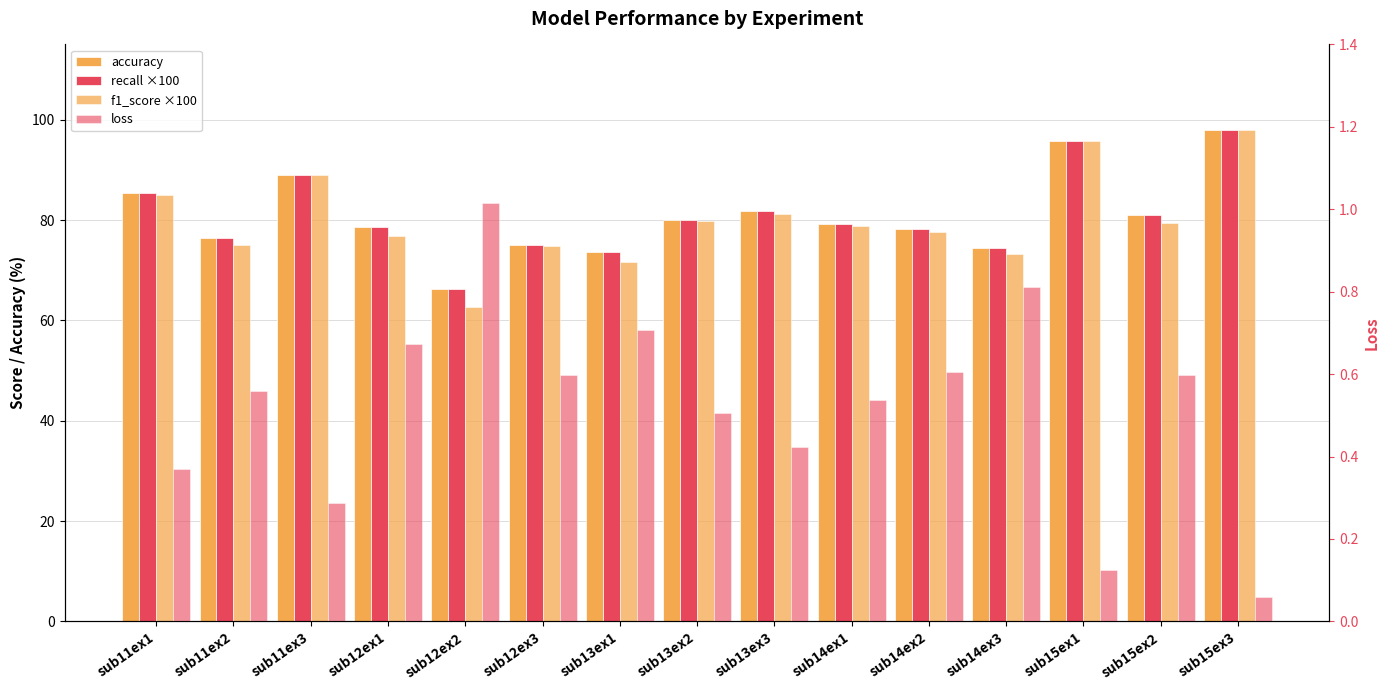

How many bars are there in total?

60